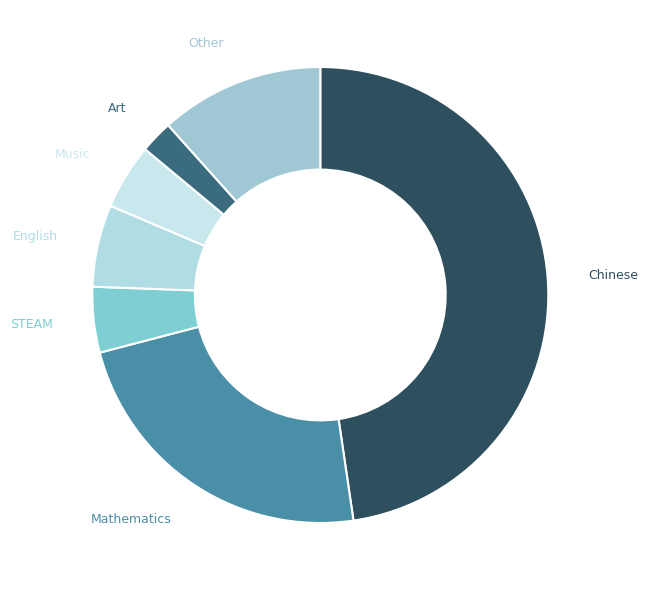

Does any single category account for the majority?

No